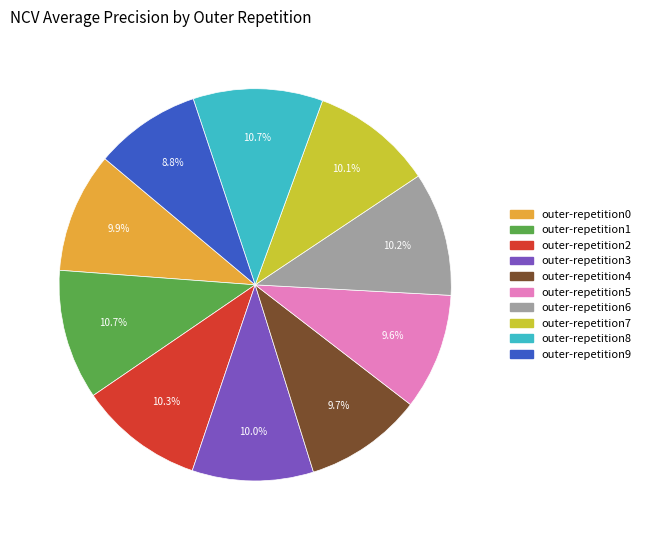

What is the smallest slice in the pie chart?

outer-repetition9